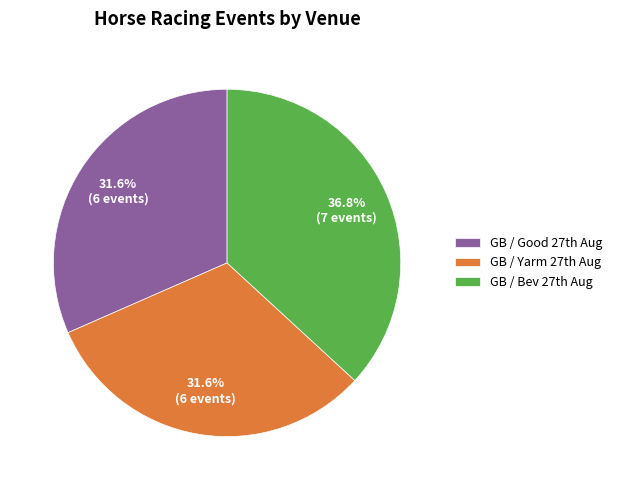

Which category has the biggest portion of the pie?

GB / Bev 27th Aug